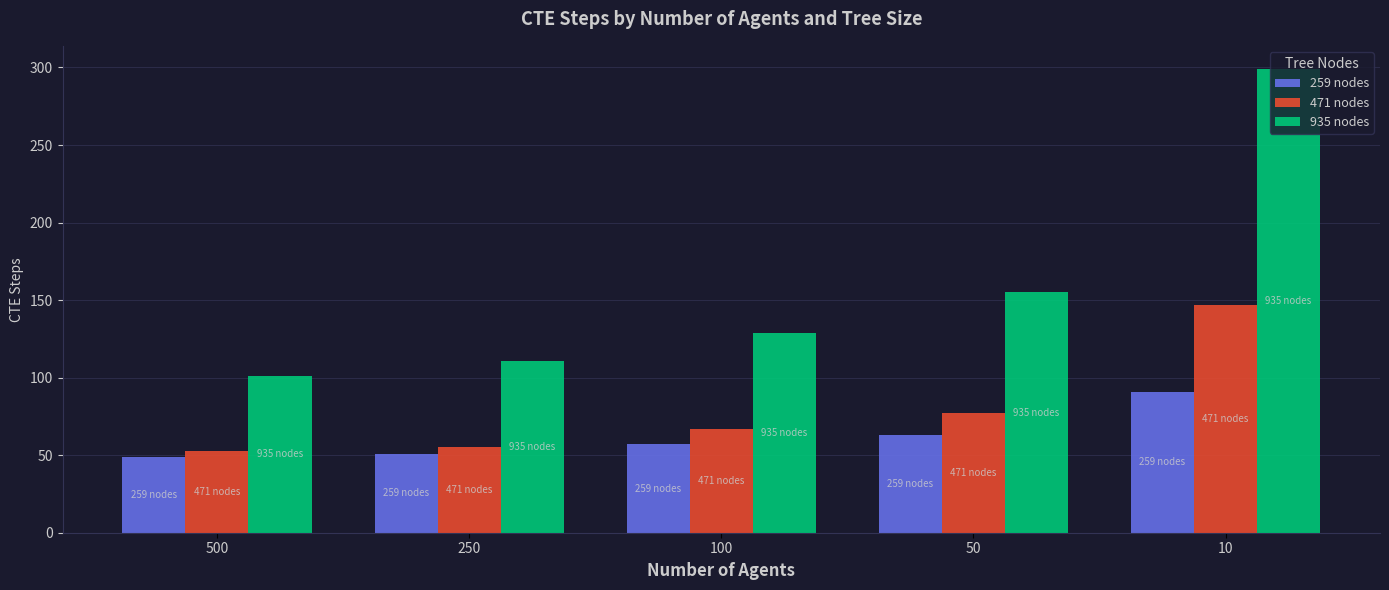

Reading right to left, what are all the values shown in this chart?

259 nodes: 91	63	57	51	49
471 nodes: 147	77	67	55	53
935 nodes: 299	155	129	111	101